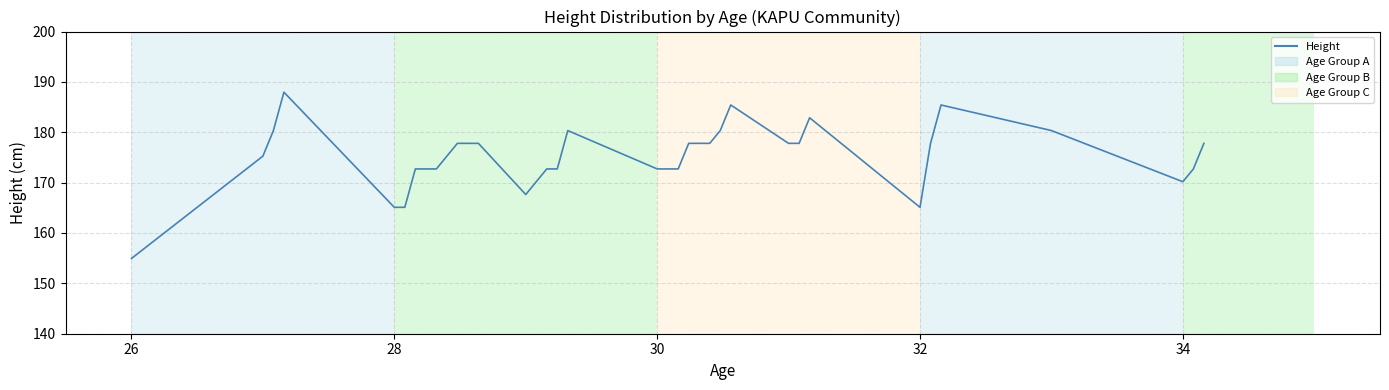

What is the smallest value displayed?

154.9